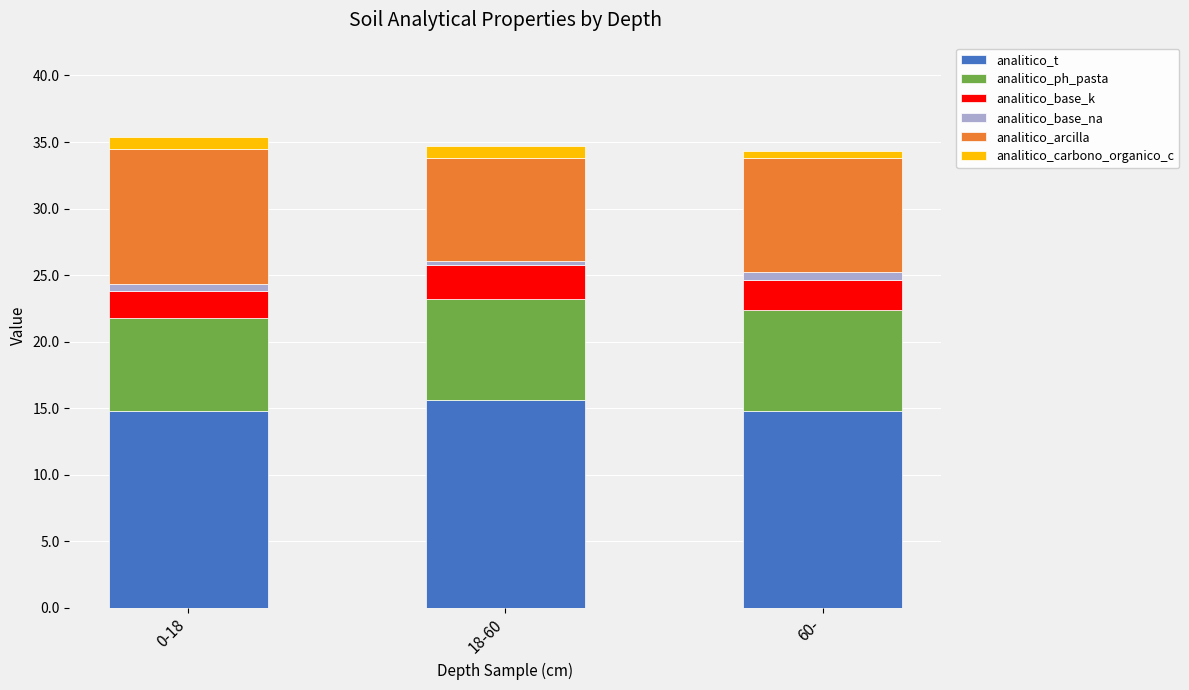

What is the total value across all series at 0-18?

35.4